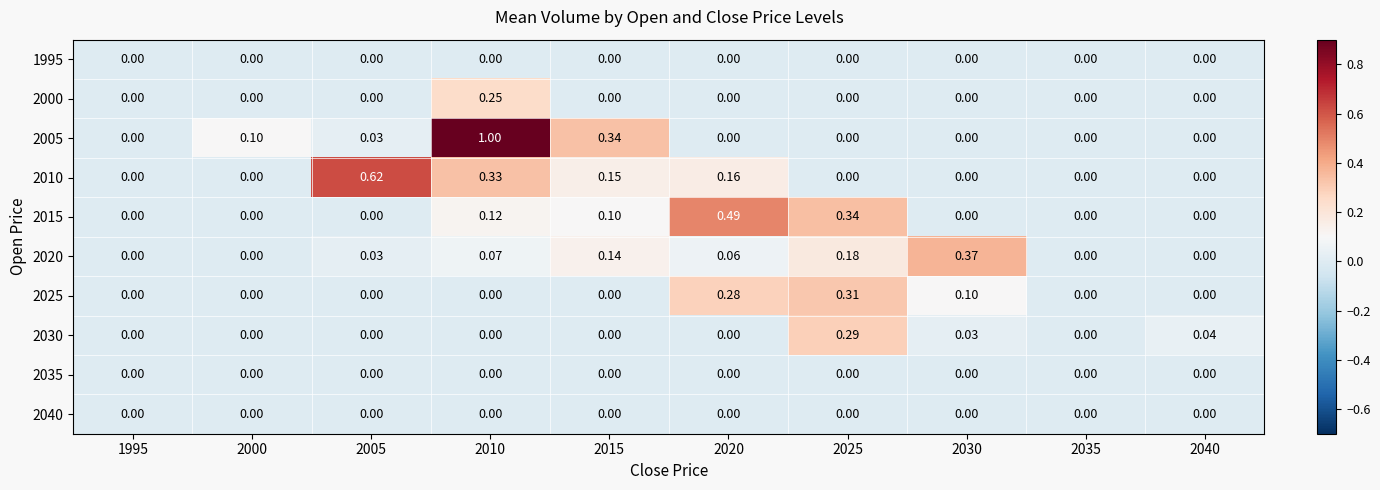

At how many categories does at least one series exceed 0?

8